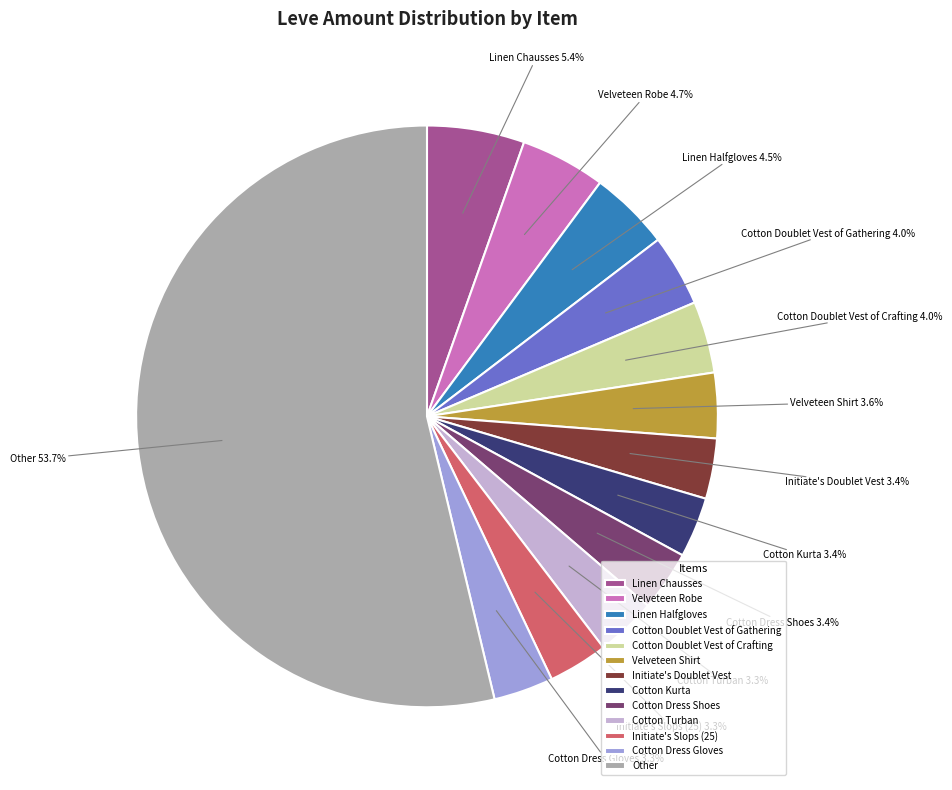

What is the largest slice in the pie chart?

Other